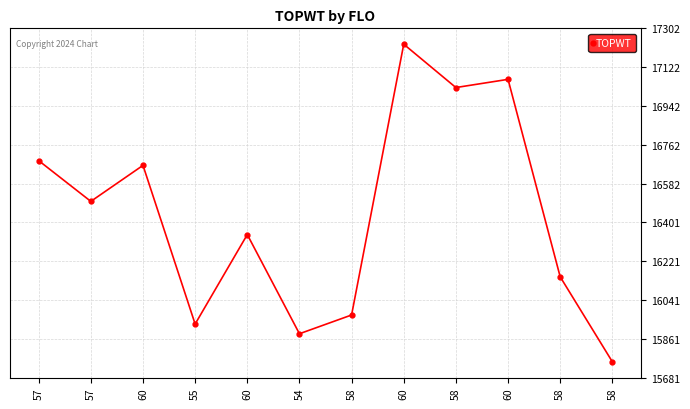

How many points are lower than both their immediate neighbors (excluding endpoints)?

4